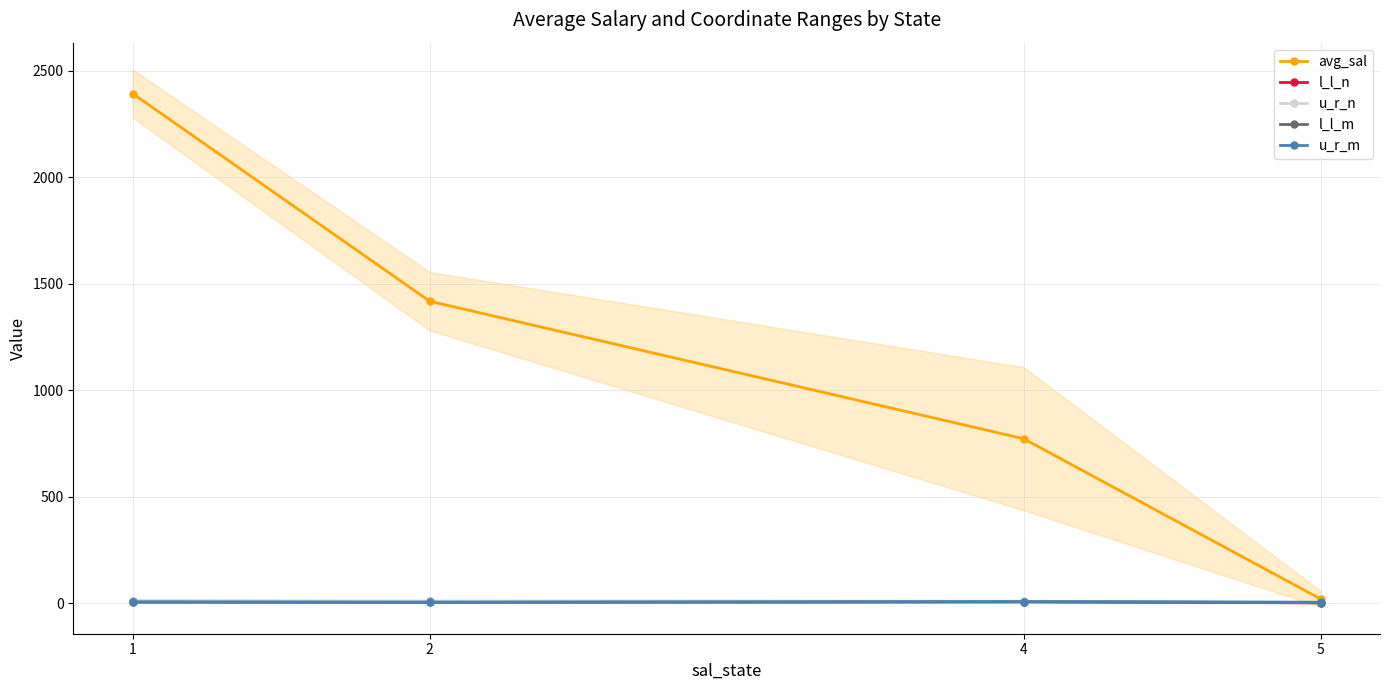

Reading left to right, what are all the values shown in this chart?

avg_sal: 2394.0	1418.4	772.4	19.5
l_l_n: 8.6	7.7	7.4	1.2
u_r_n: 10.5	9.9	8.9	3.8
l_l_m: 4.4	3.1	5.5	2.8
u_r_m: 5.8	4.7	7.1	4.1